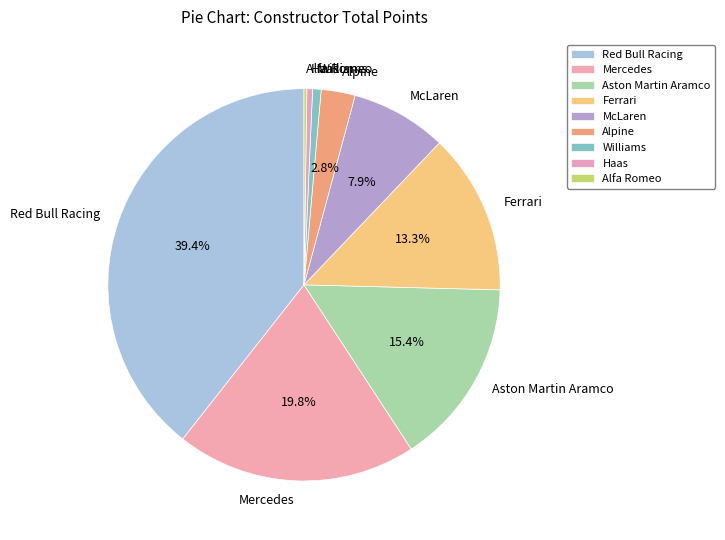

Is there any slice that represents more than half of the pie?

No